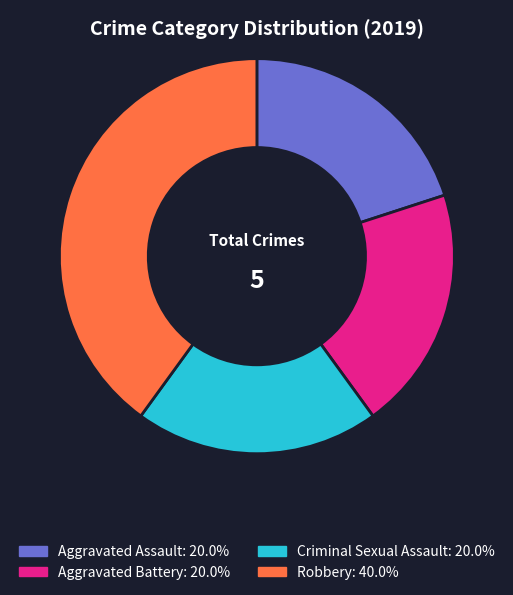

Combined, do Criminal Sexual Assault and Aggravated Assault account for over 50%?

No